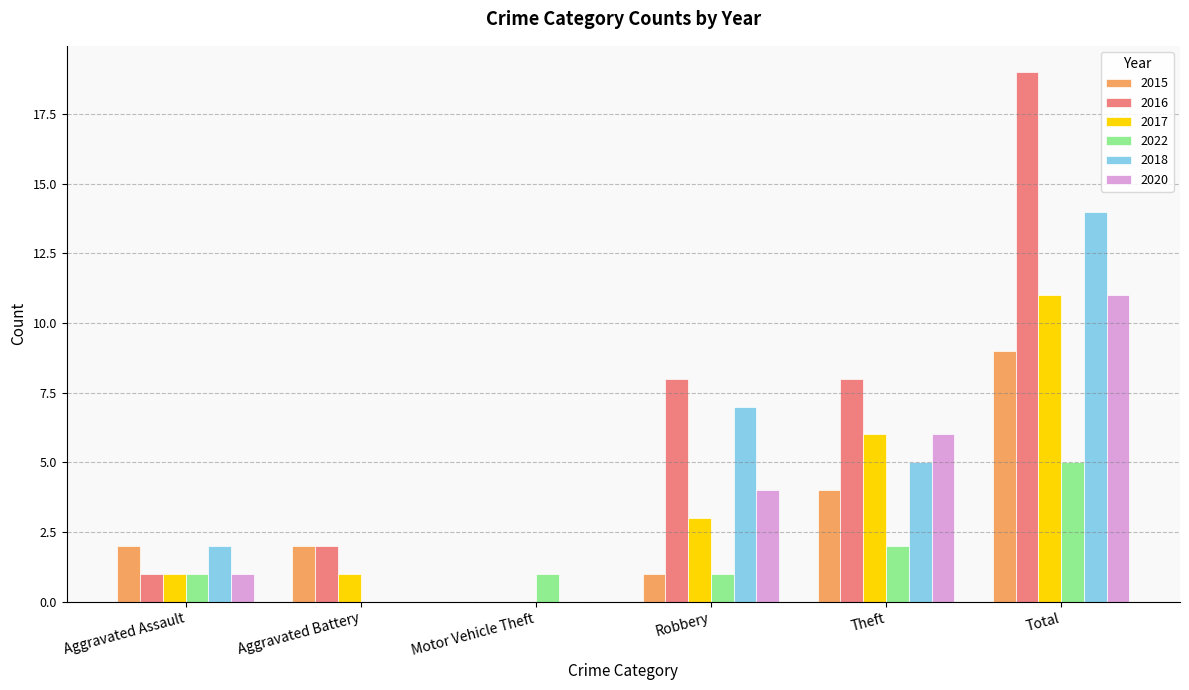

Between Aggravated Assault and Total, which series saw the biggest shift?

2016